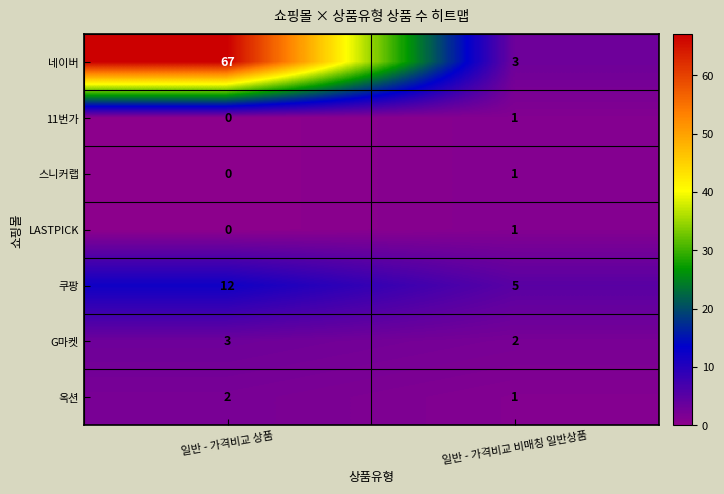

Which series has the largest total across all categories?

네이버